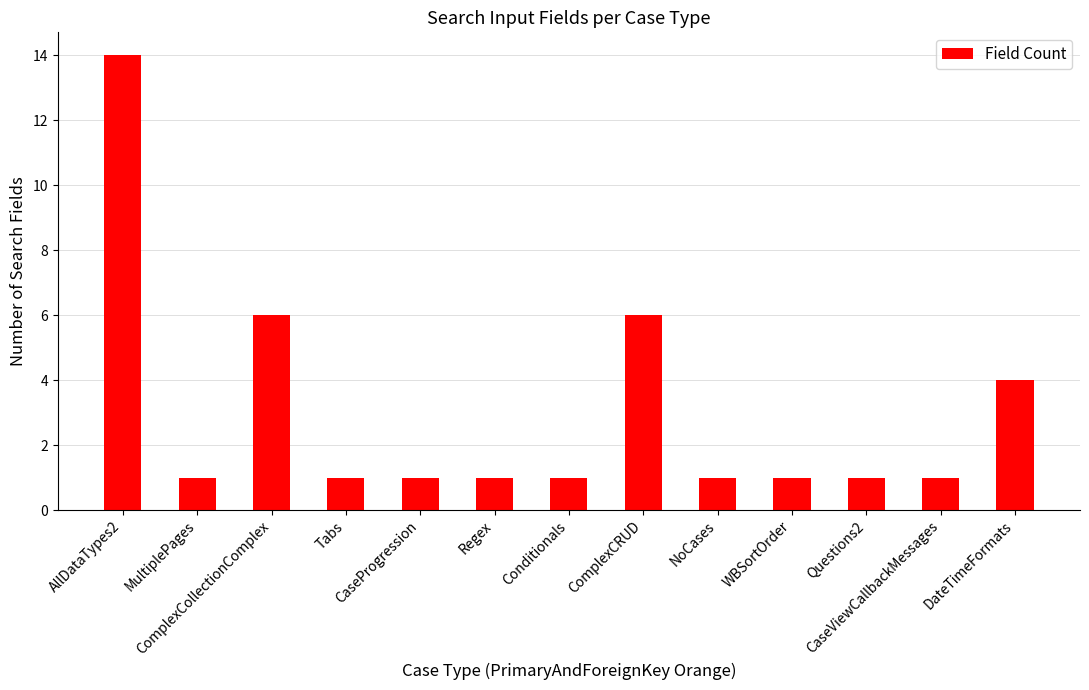

Which has a higher value, AllDataTypes2 or WBSortOrder?

AllDataTypes2